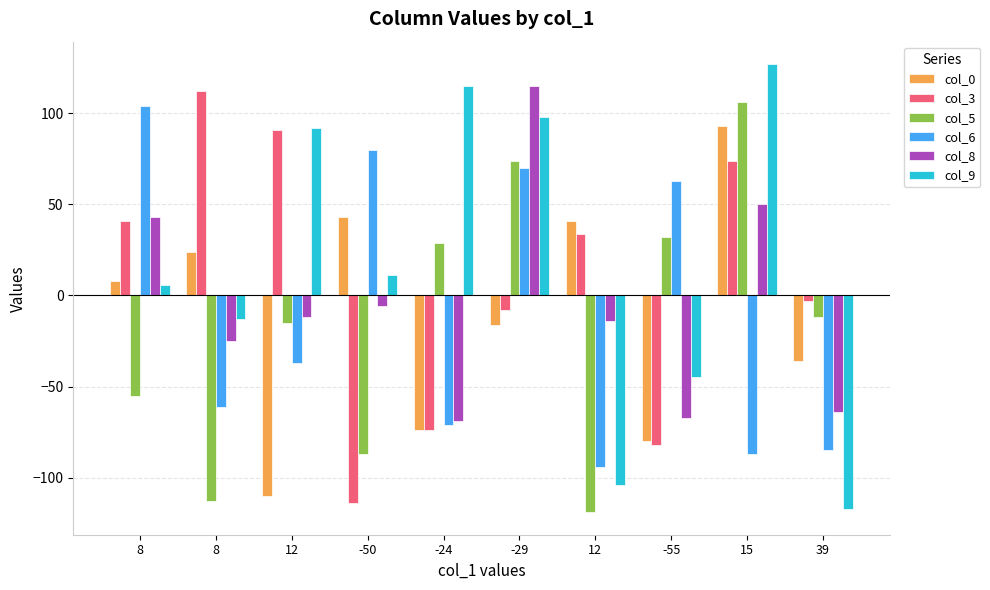

Which has a higher value, -55 or 12?

12